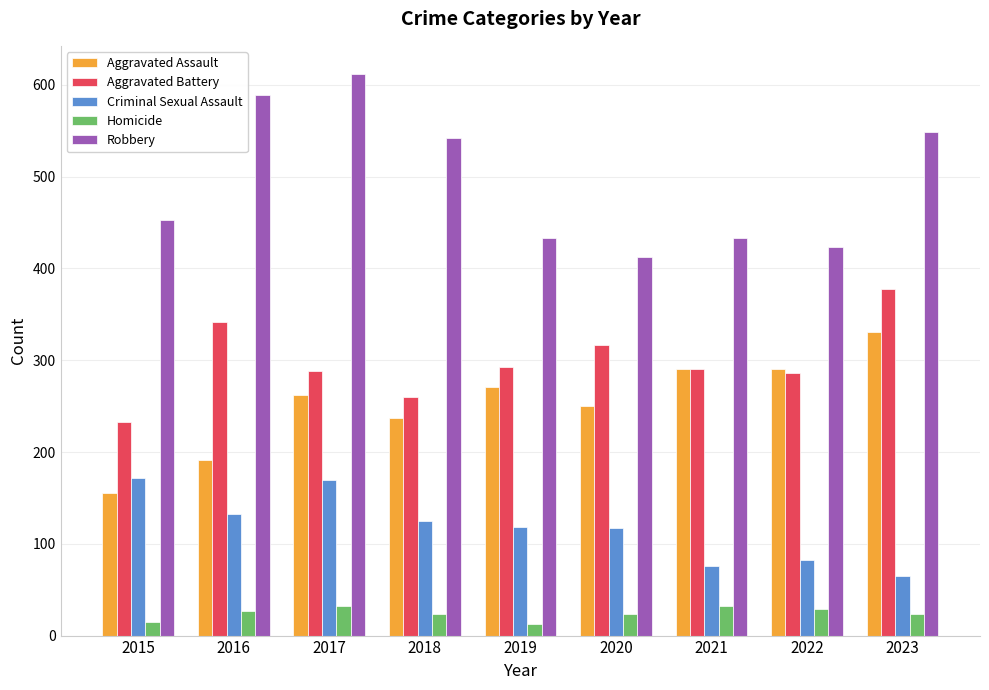

What is the value of the Robbery bar at the 6th from the left?

413